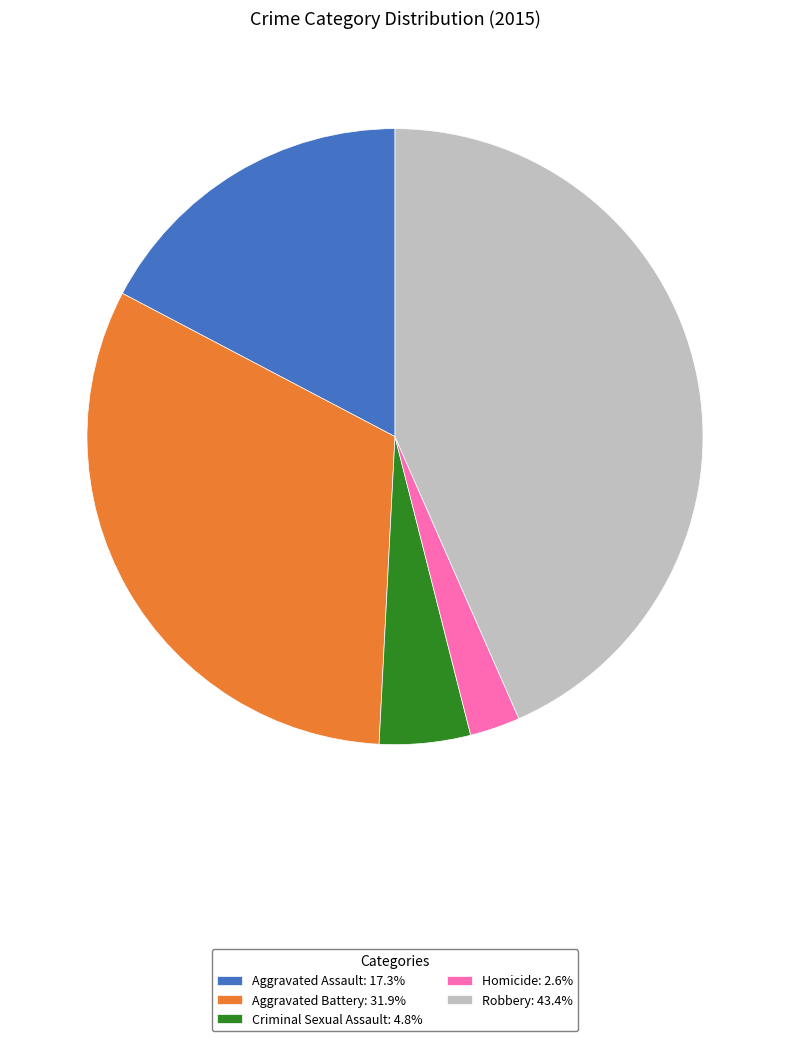

Do Aggravated Assault: 17.3% and Criminal Sexual Assault: 4.8% together represent more than half of the pie?

No